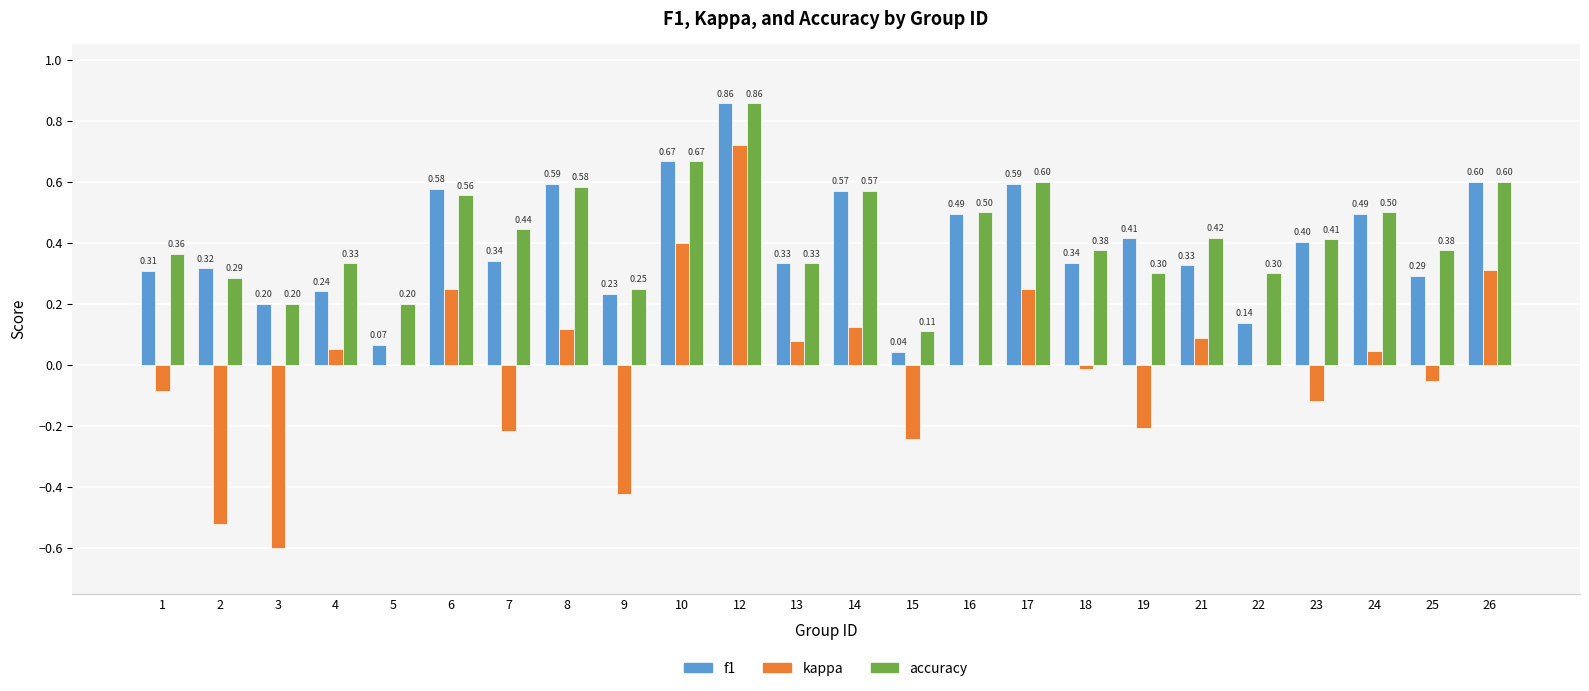

What are all the series names shown in the legend?

f1, kappa, accuracy